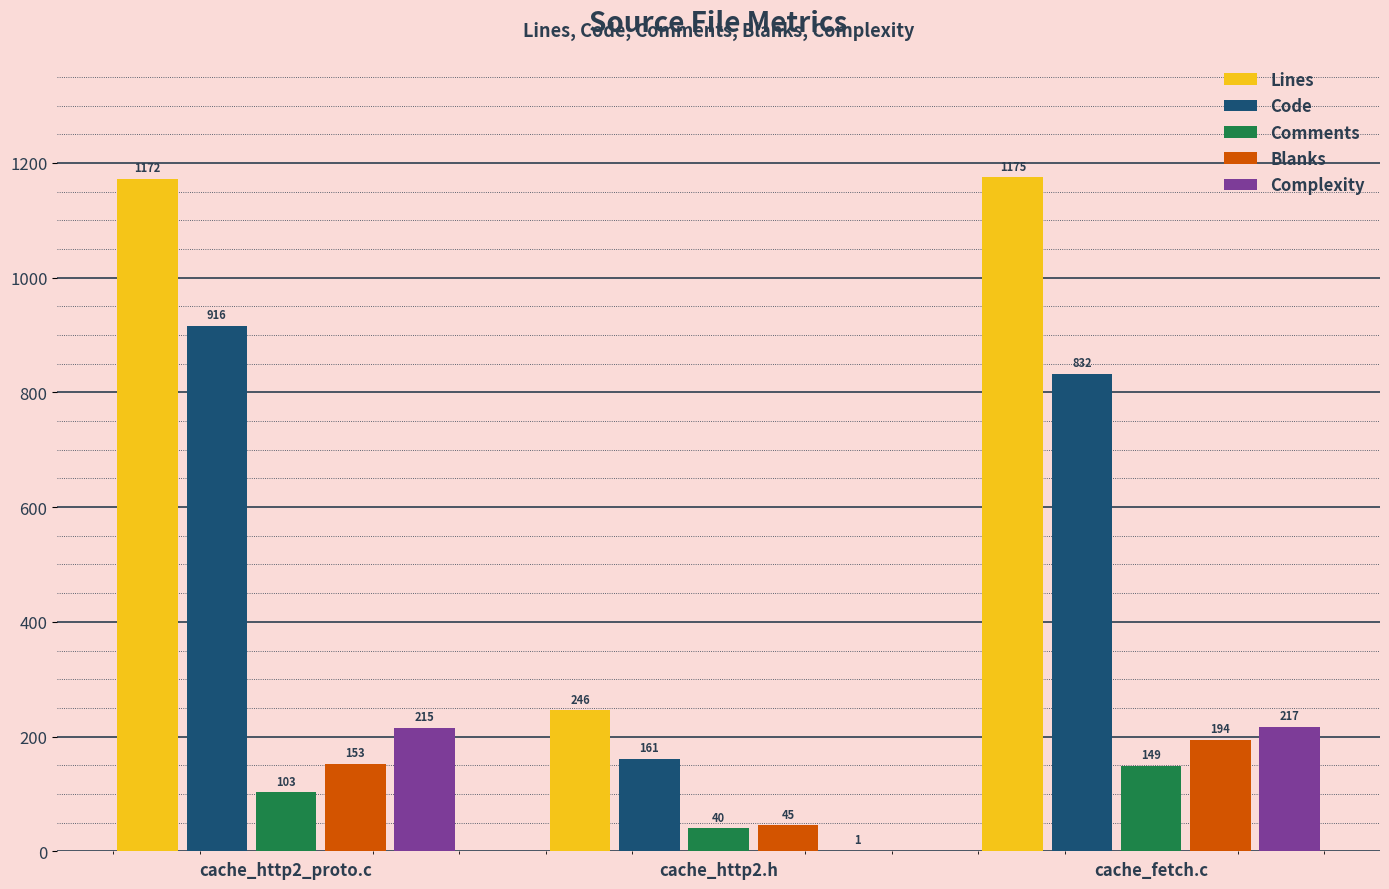

True or false: Lines has a value of 1610 at cache_http2_proto.c.

False